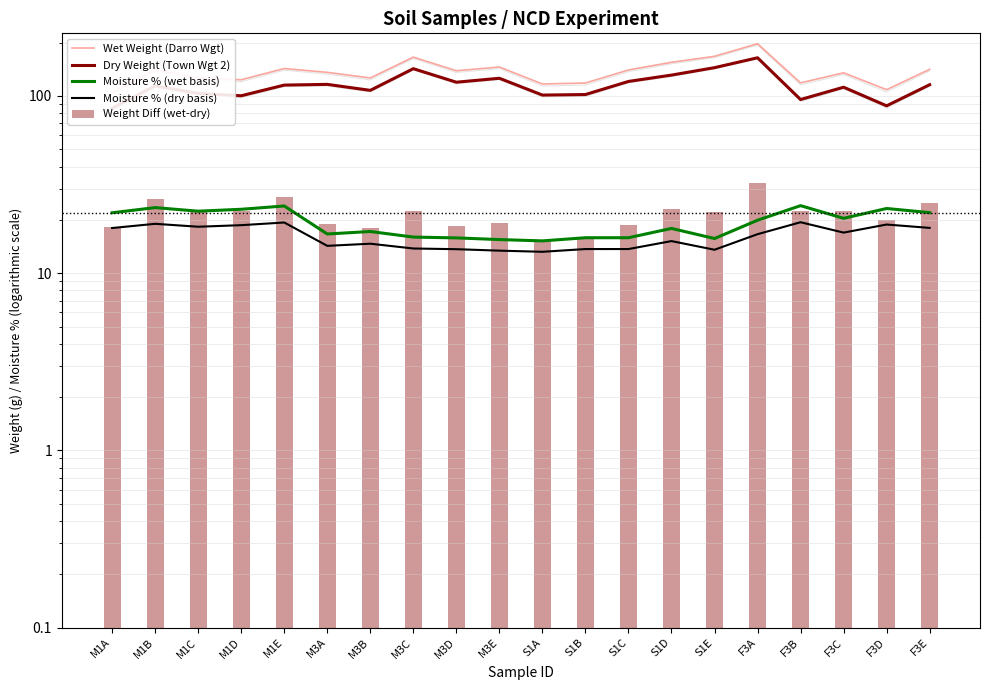

Which category has the highest value across all series?

F3A